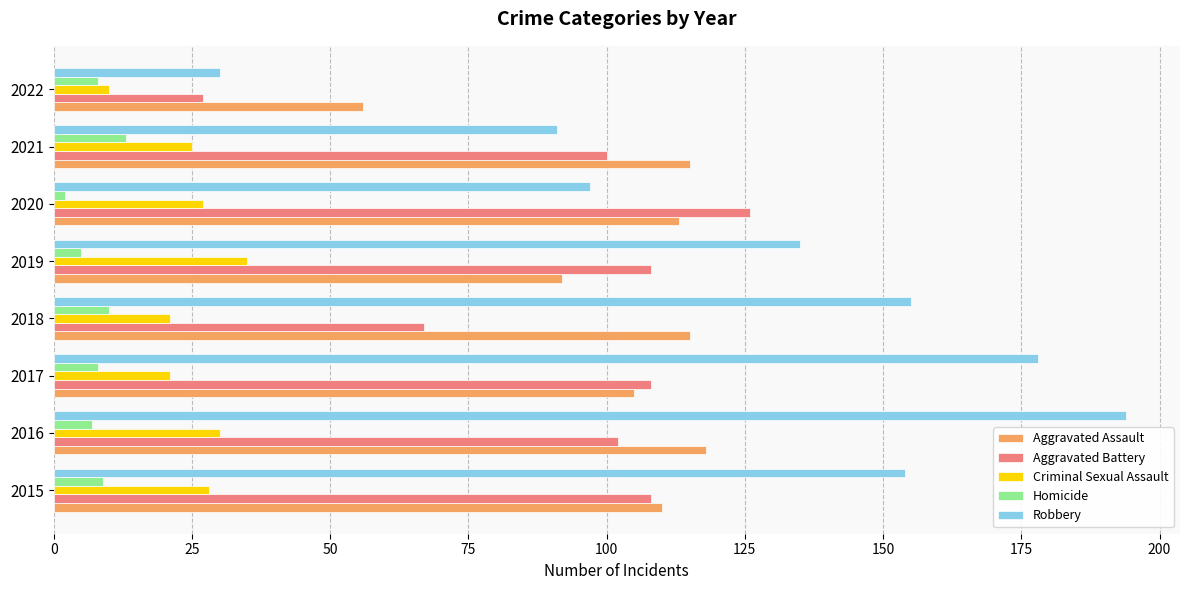

The Aggravated Assault series shows 115 at 2021. True or false?

True